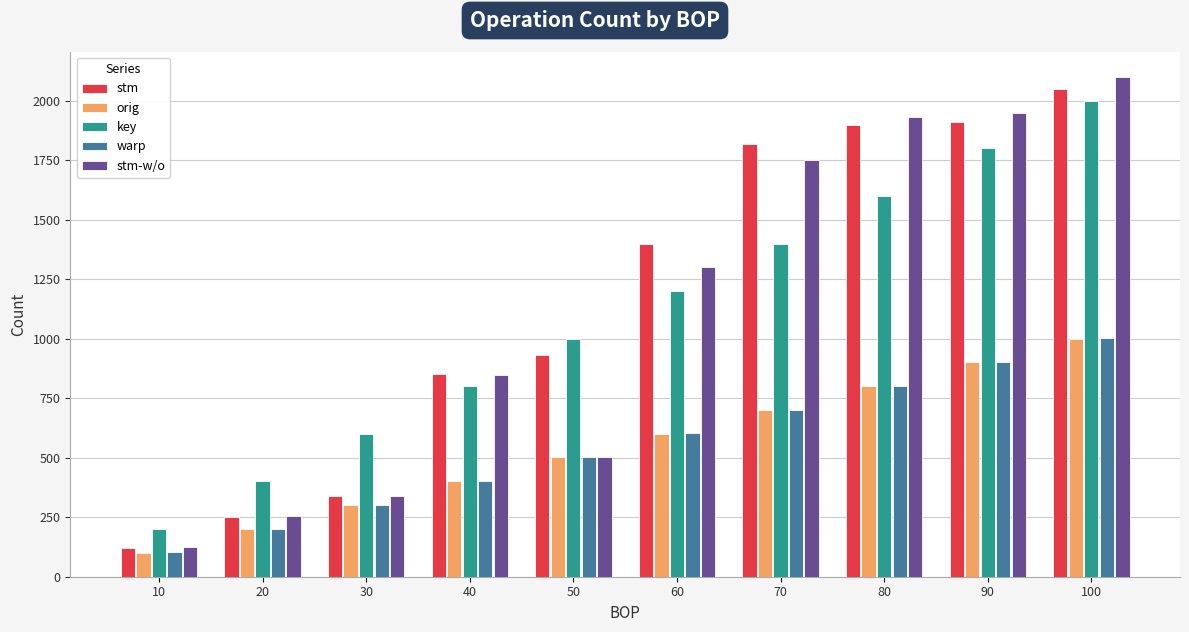

The key series shows 2428 at 80. True or false?

False